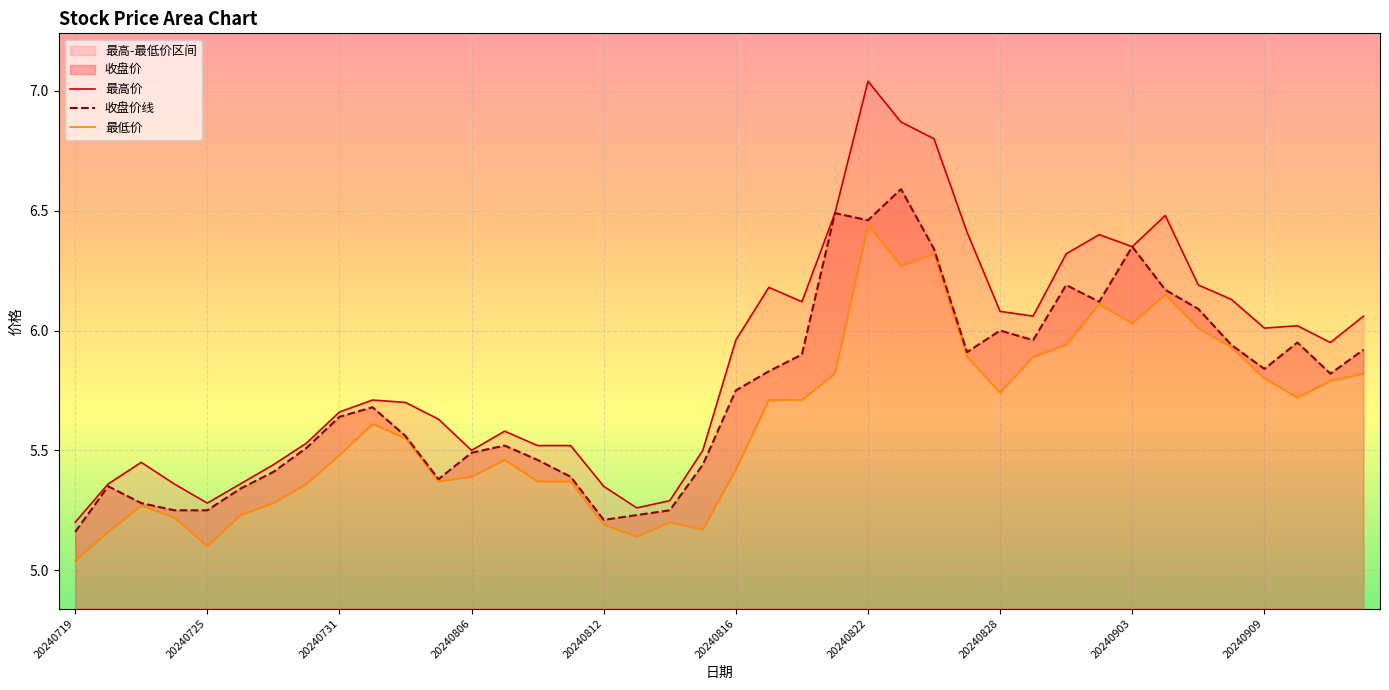

How many series are shown in this chart?

3